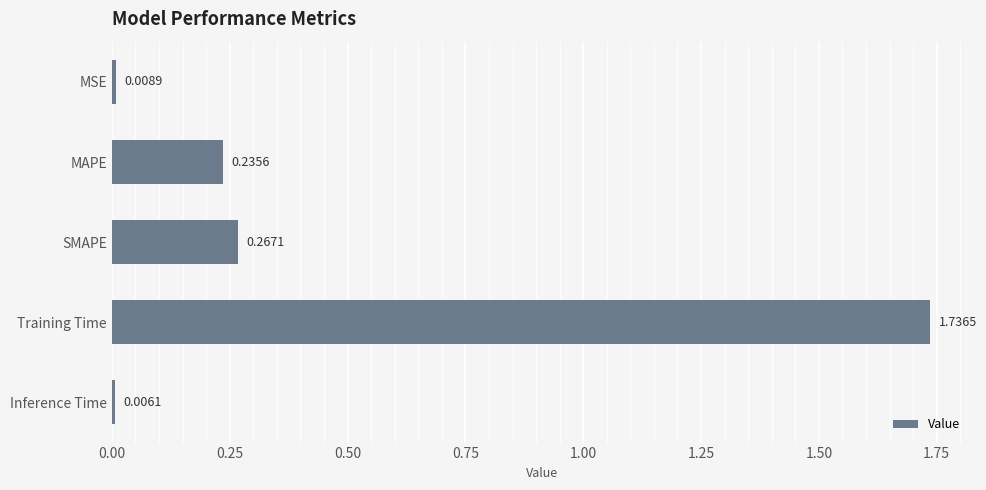

Which has a higher value, SMAPE or Training Time?

Training Time